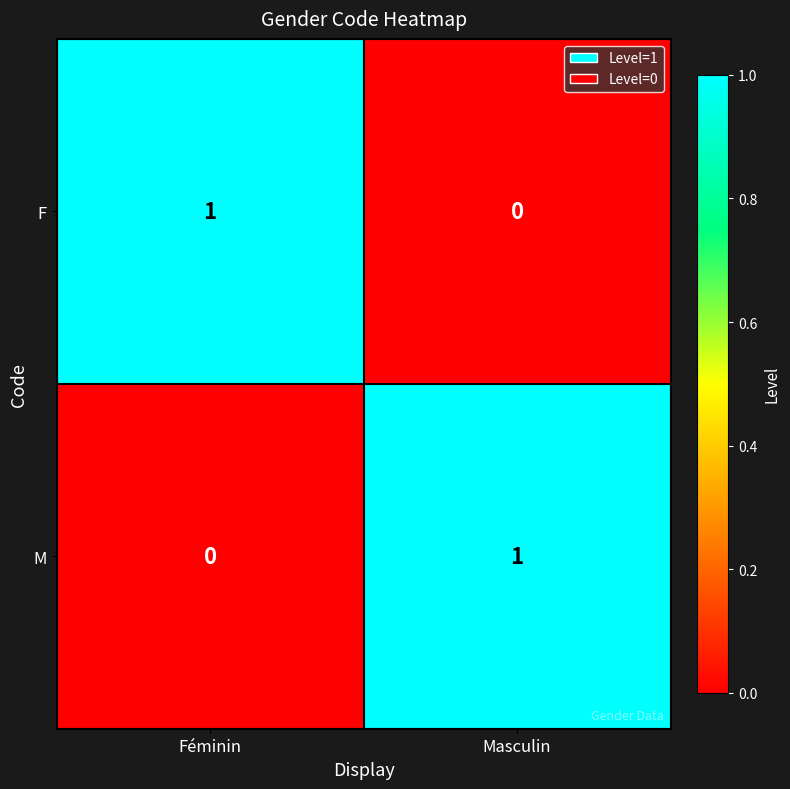

True or false: M has a value of 0 at Féminin.

True